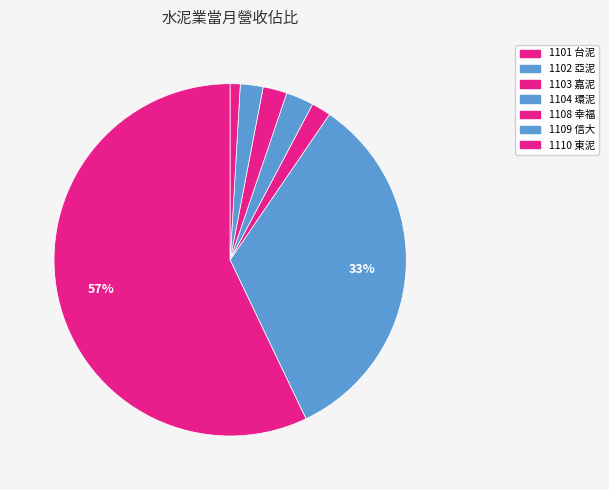

The 1101 台泥 slice represents 43% of the pie. True or false?

False